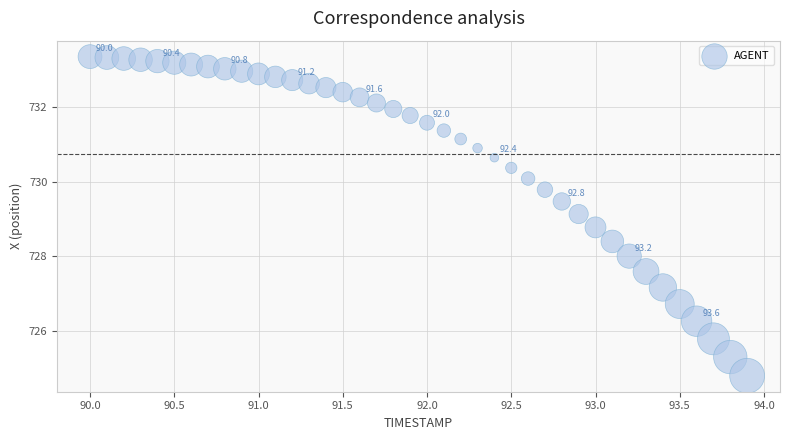

What Y value in the scatter plot is closest to 729?

729.1